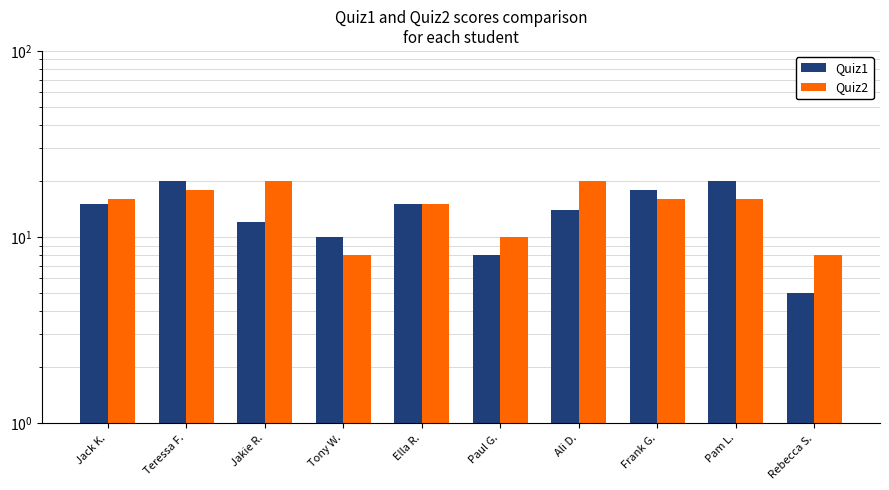

Is it true that Quiz2 equals 8 at Tony W.?

True